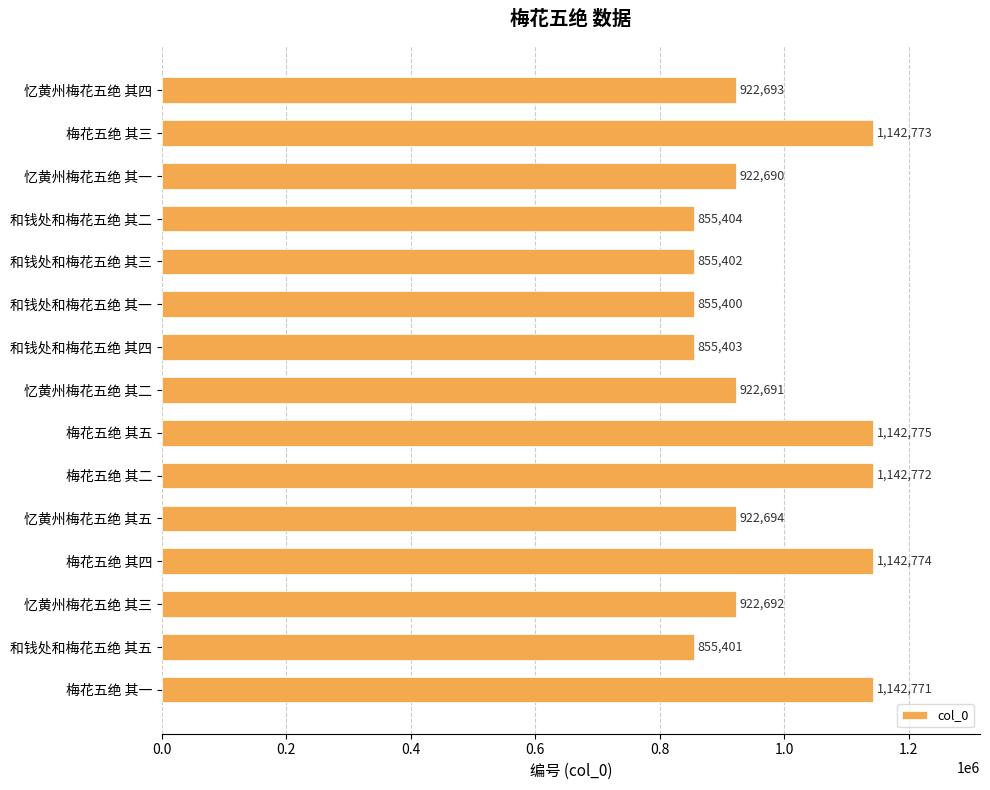

Reading top to bottom, extract all data points from this chart.

忆黄州梅花五绝 其四=922693	梅花五绝 其三=1142773	忆黄州梅花五绝 其一=922690	和钱处和梅花五绝 其二=855404	和钱处和梅花五绝 其三=855402	和钱处和梅花五绝 其一=855400	和钱处和梅花五绝 其四=855403	忆黄州梅花五绝 其二=922691	梅花五绝 其五=1142775	梅花五绝 其二=1142772	忆黄州梅花五绝 其五=922694	梅花五绝 其四=1142774	忆黄州梅花五绝 其三=922692	和钱处和梅花五绝 其五=855401	梅花五绝 其一=1142771